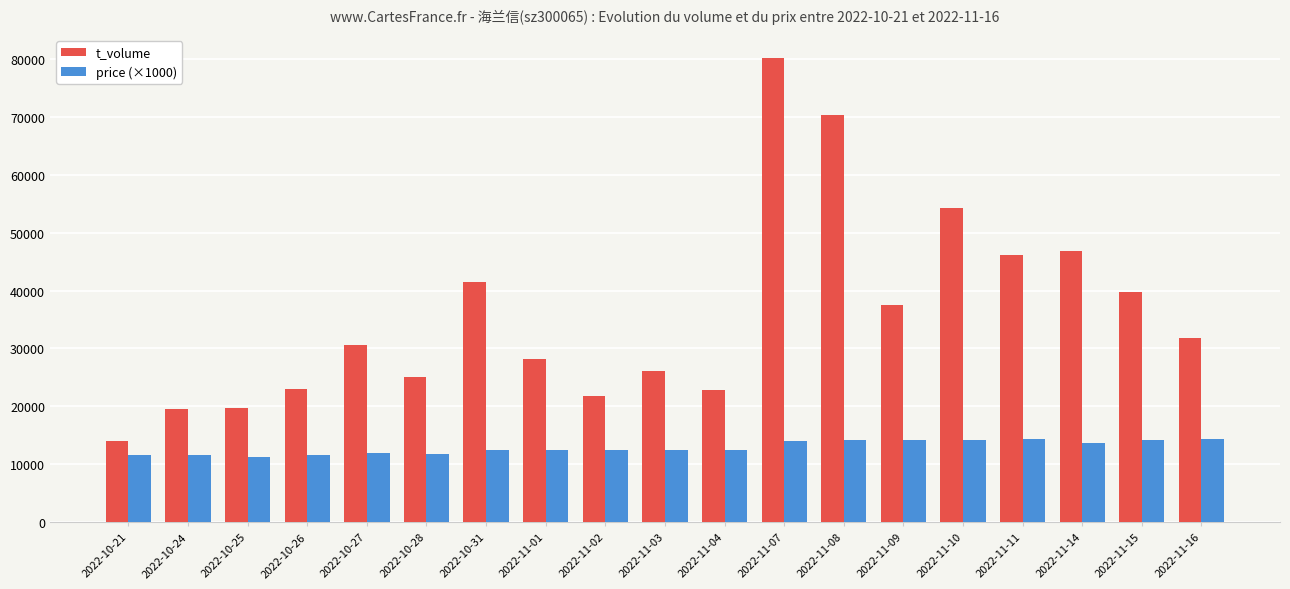

Which series changed the most between 2022-10-26 and 2022-11-14?

t_volume